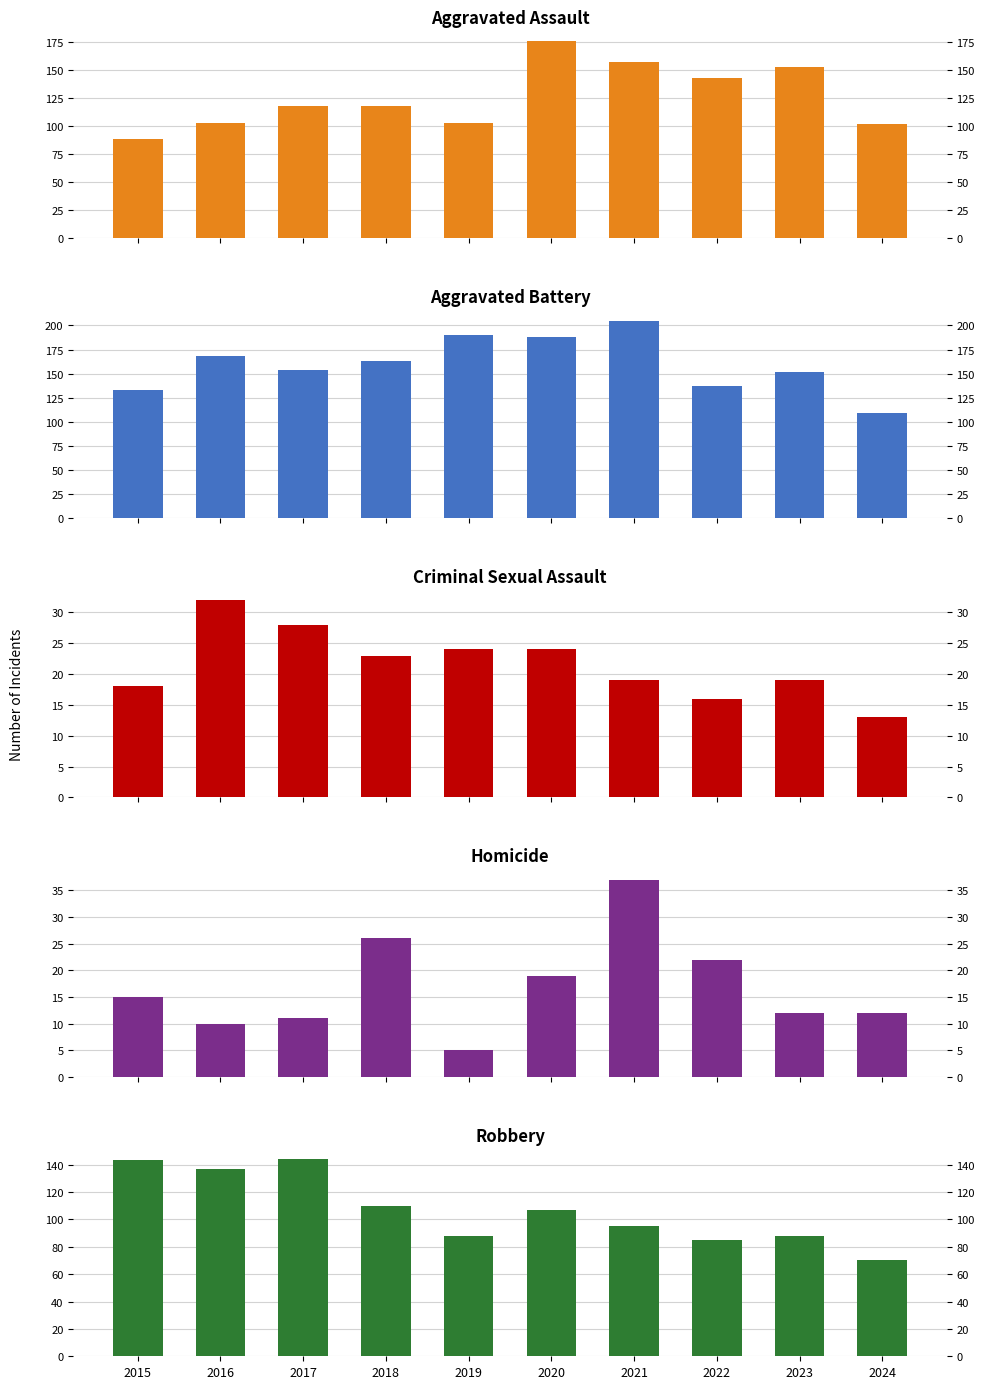

True or false: Criminal Sexual Assault has a value of 10 at 2018.

False